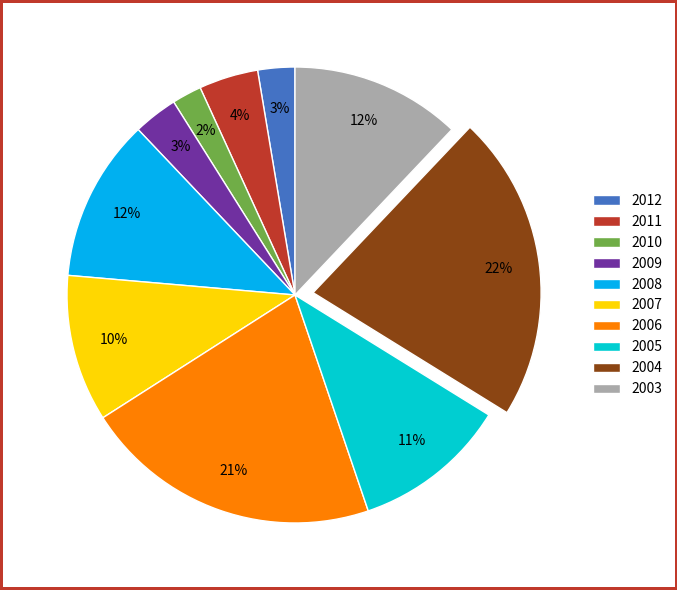

To the nearest percent, what is the difference between the largest and smallest slice percentages?

20%